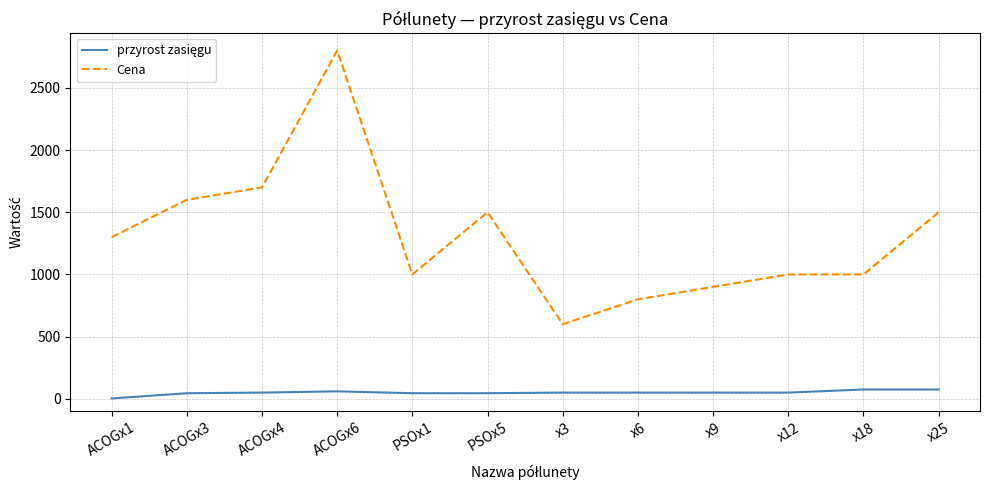

What is the difference between the maximum and minimum values in the Cena series?

2200